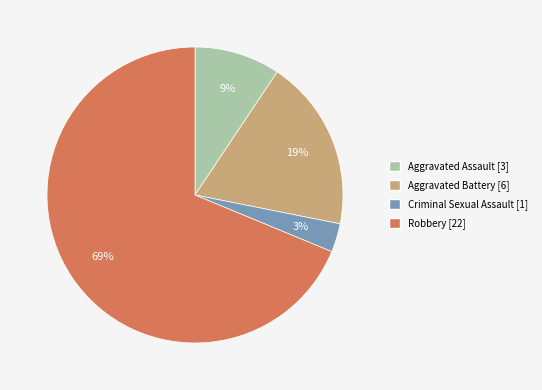

To the nearest percent, what portion does Aggravated Battery represent?

19%